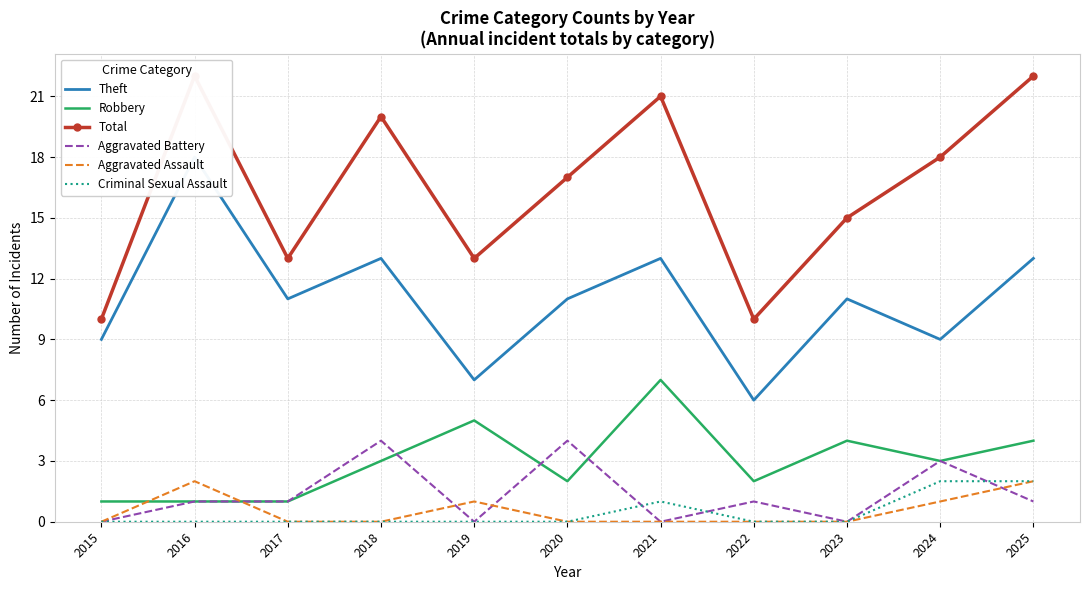

At which category does the chart reach its peak across all series?

2016